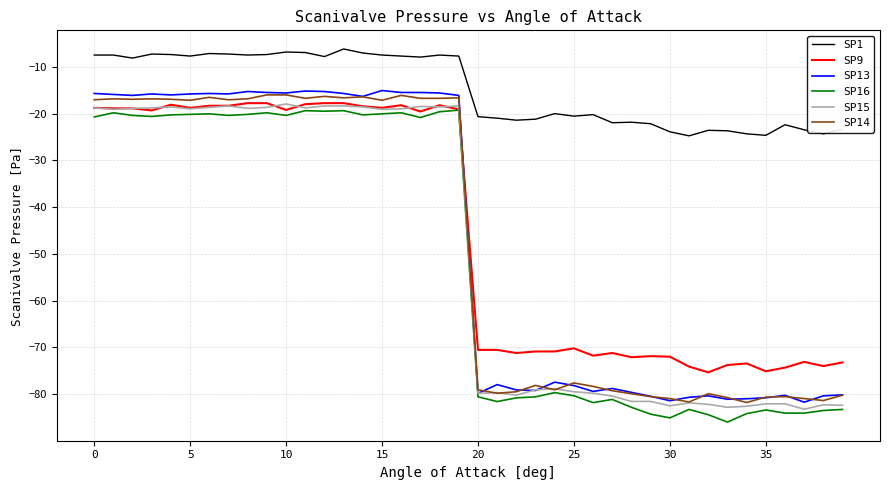

What is the smallest value displayed?

-86.0